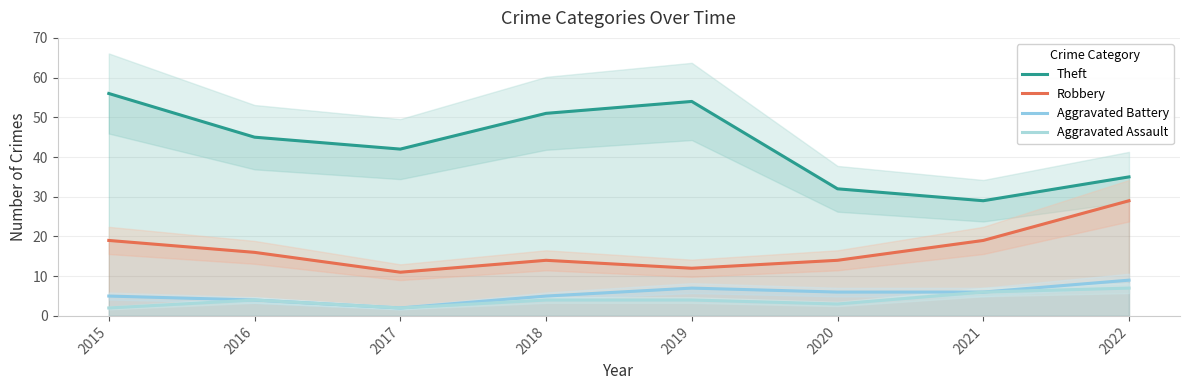

What are all the series names shown in the legend?

Theft, Robbery, Aggravated Battery, Aggravated Assault